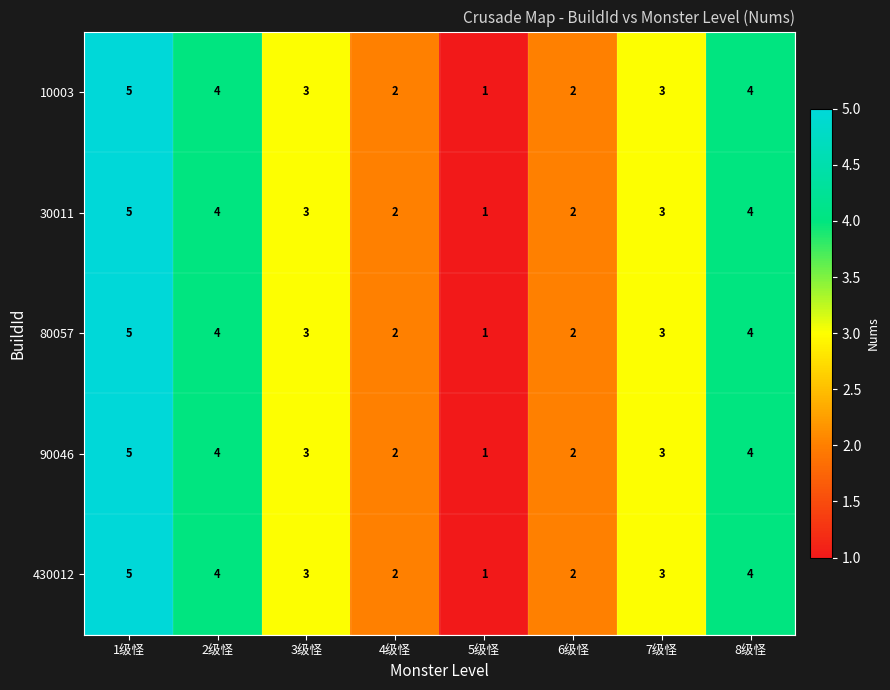

Which label corresponds to the smallest value in the chart?

5级怪